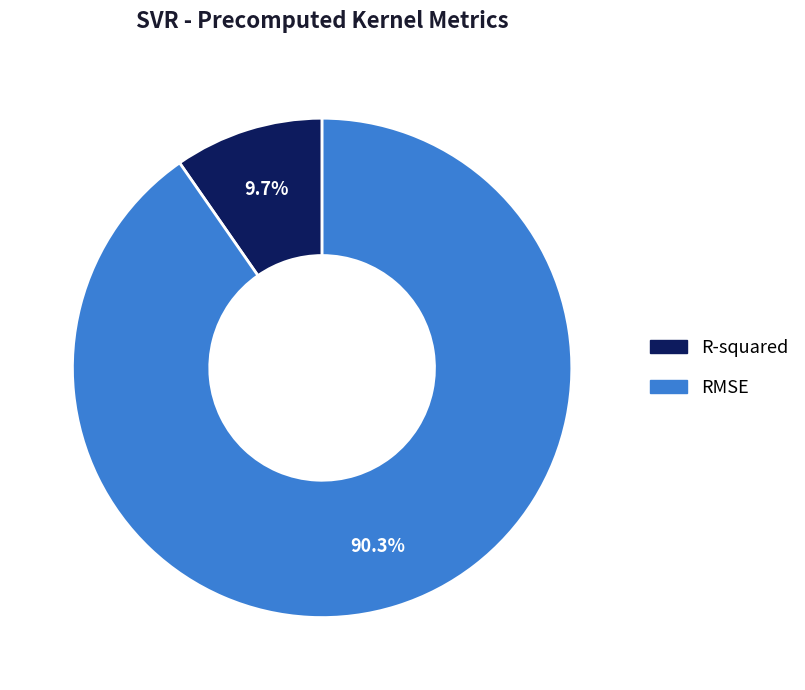

Rank the categories by value from lowest to highest.

R-squared, RMSE